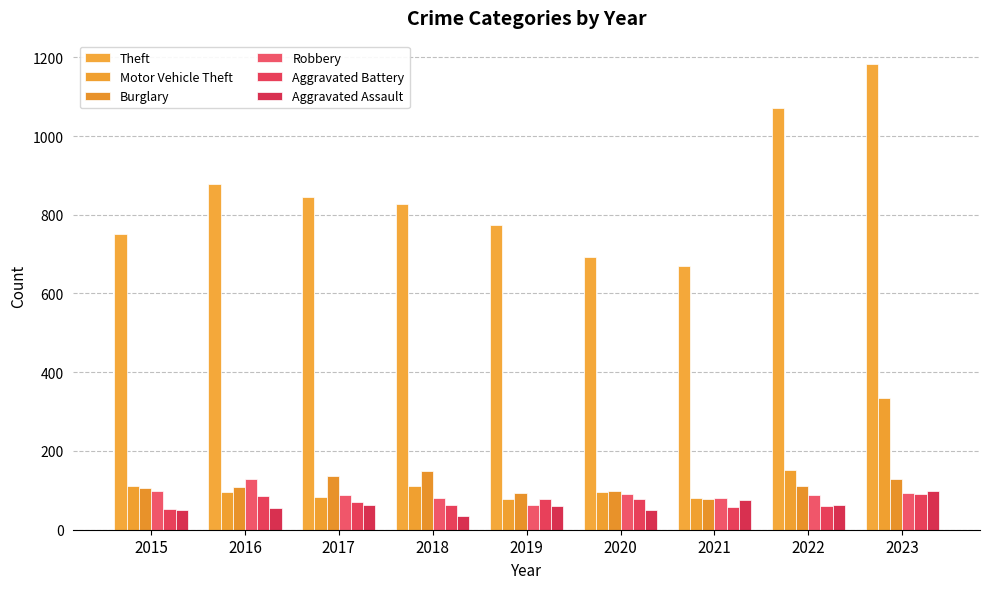

What is the difference between the second highest and second lowest values in the Burglary series?

42